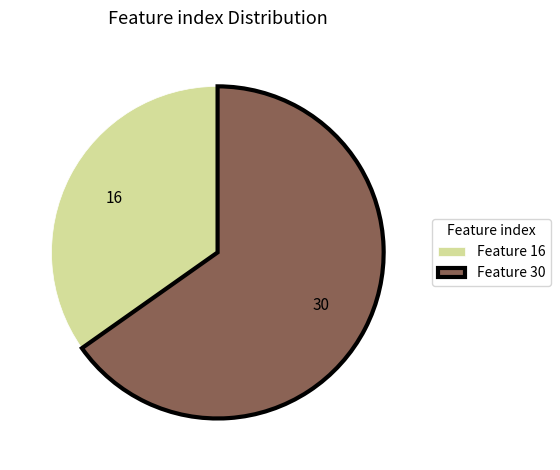

Rank the categories by value from highest to lowest.

Feature 30, Feature 16